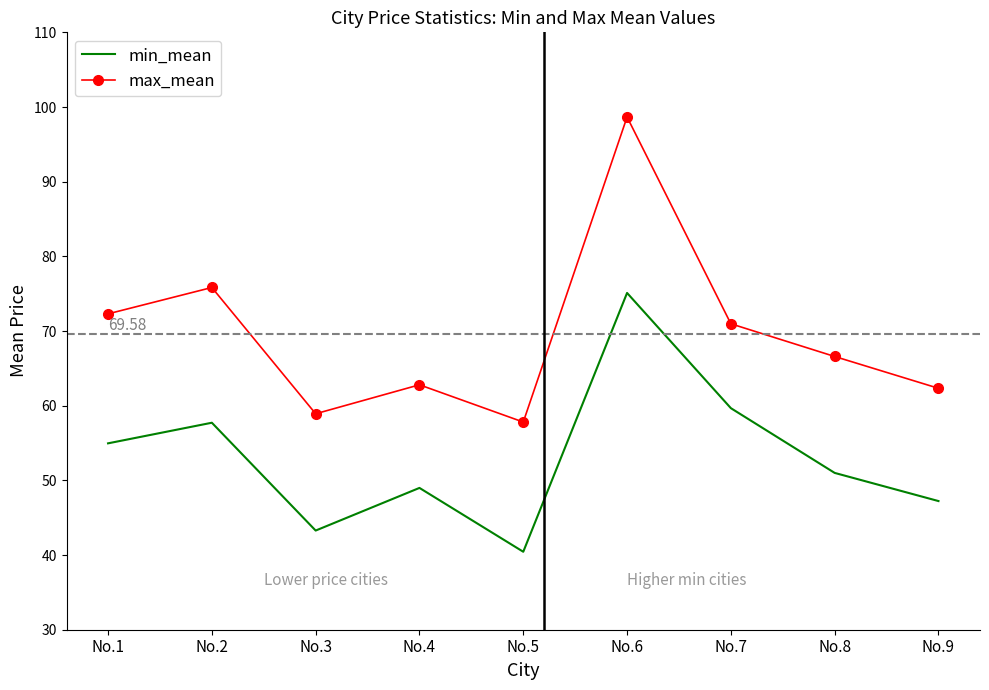

List the series in order of their peak value, lowest first.

min_mean, max_mean